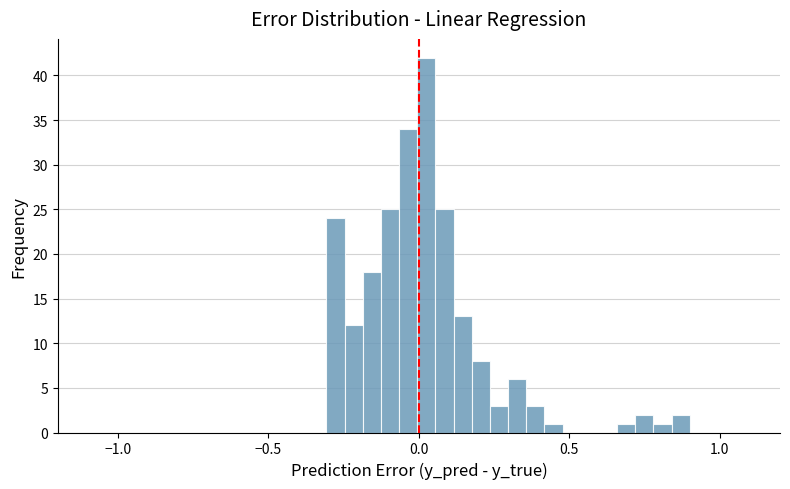

Around what value on the x-axis is the tallest bar? Give the approximate position of its centre, as read against the axis.

0.00